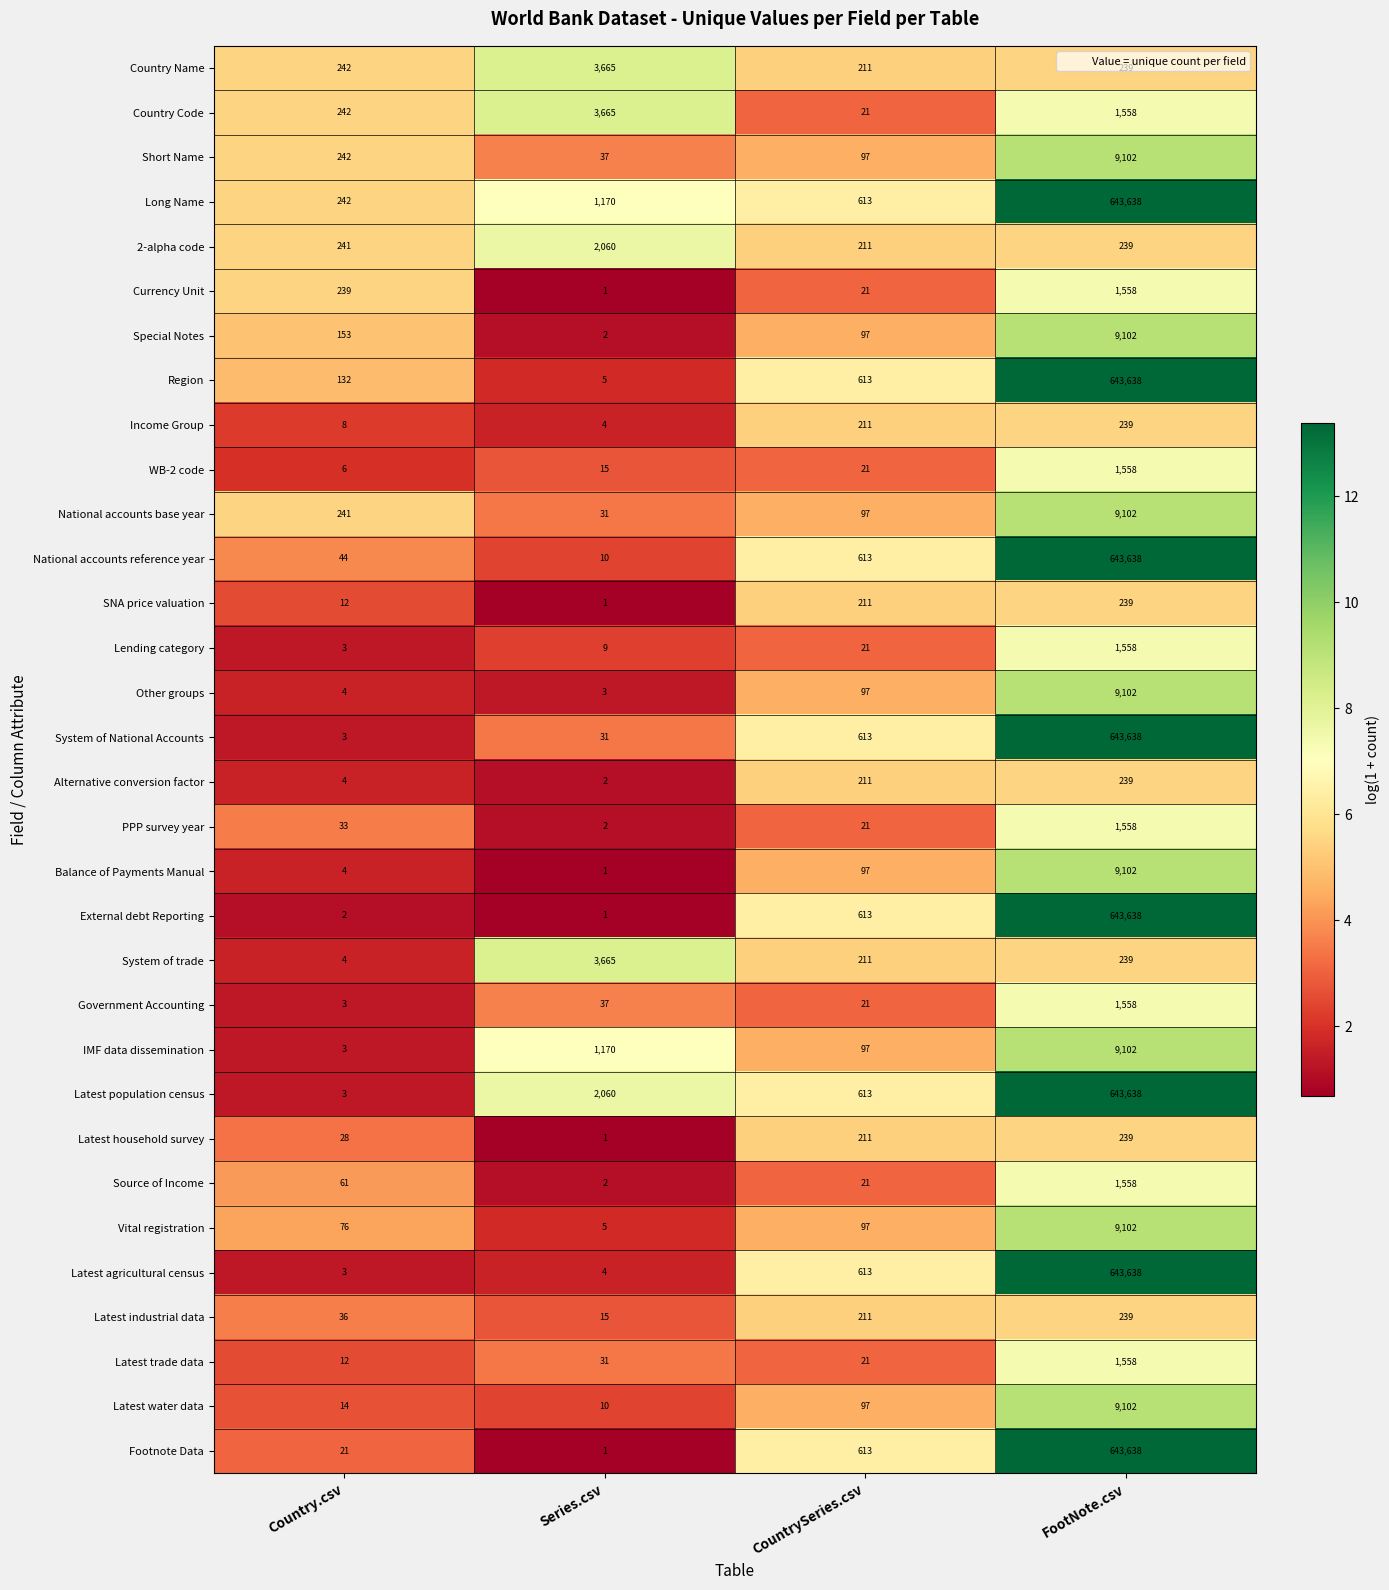

What is the lowest value of the Country Name series?

211